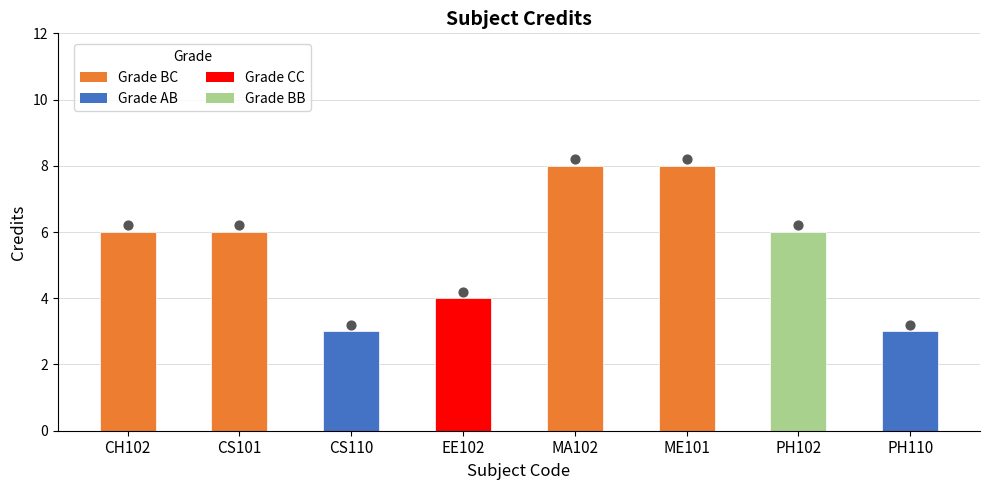

Which has a higher value, PH102 or CS110?

PH102